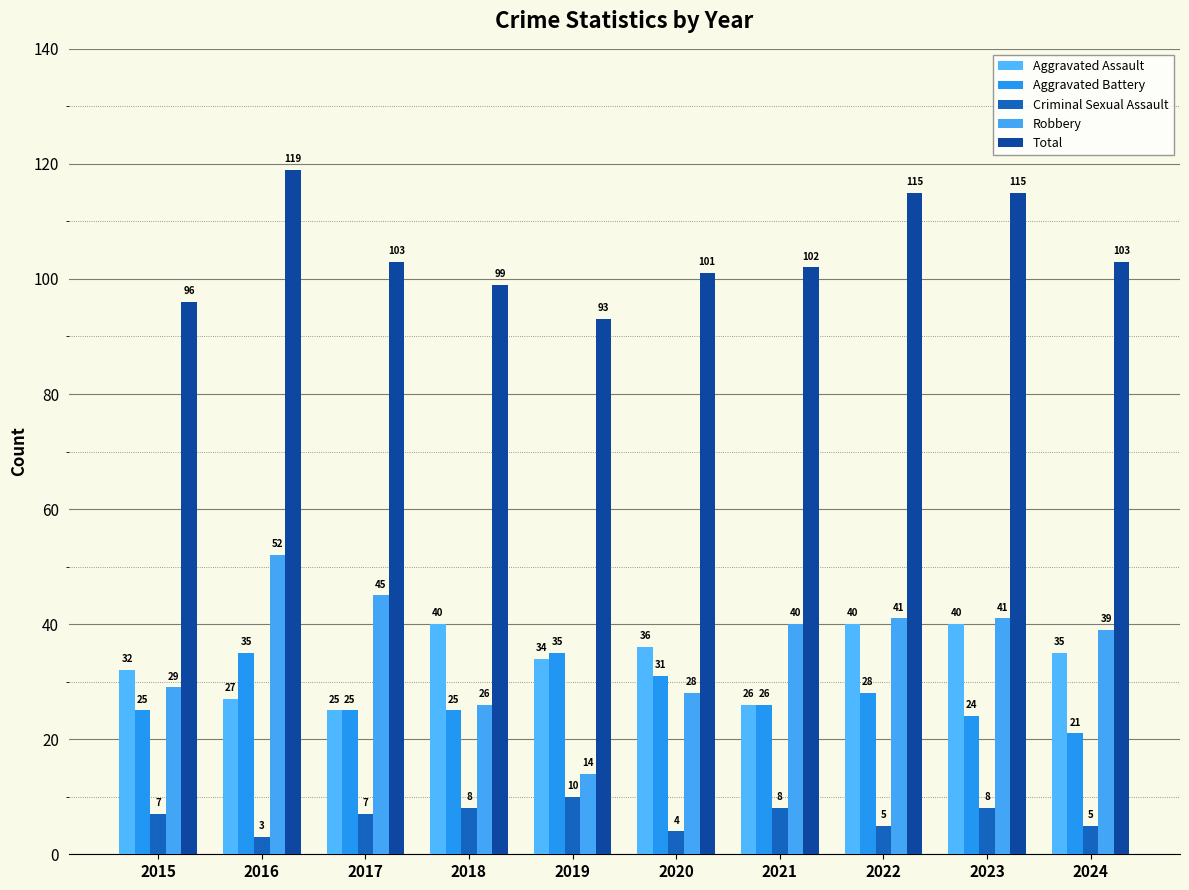

How many bars are there in each group?

5